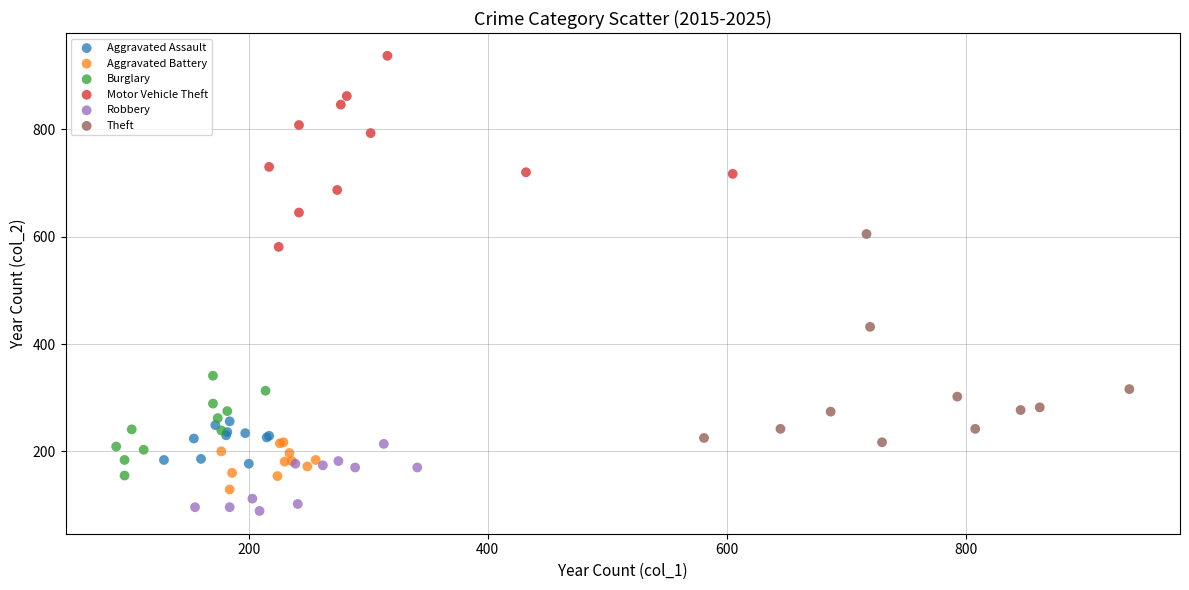

Which series reaches the minimum Y coordinate?

Robbery